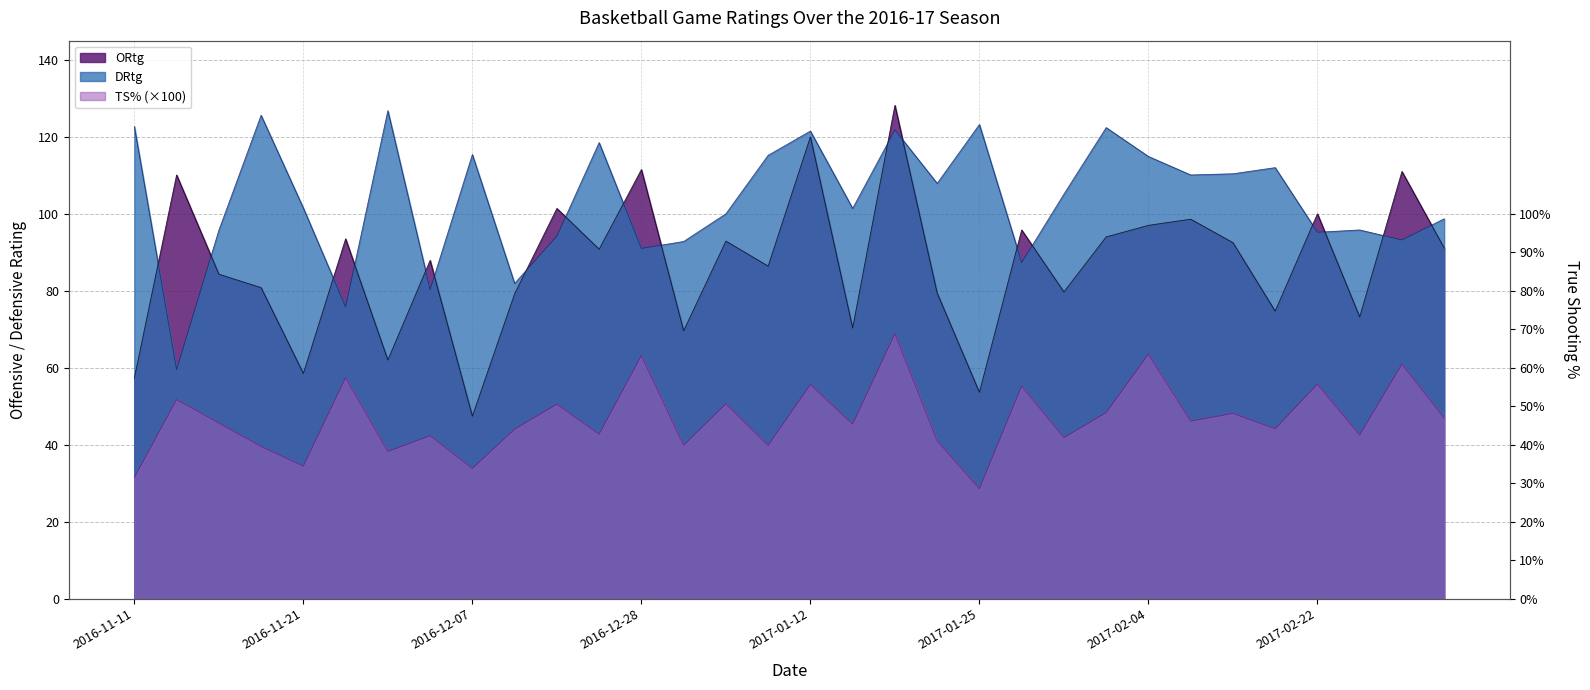

In DRtg, how many points are higher than both neighbors (excluding endpoints)?

10